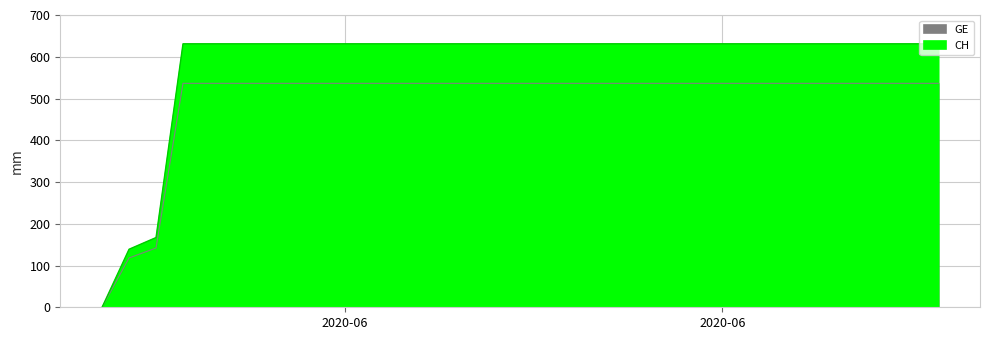

What is the ratio of the value at 2020-06-01 to the value at 2020-06-25?

0.2